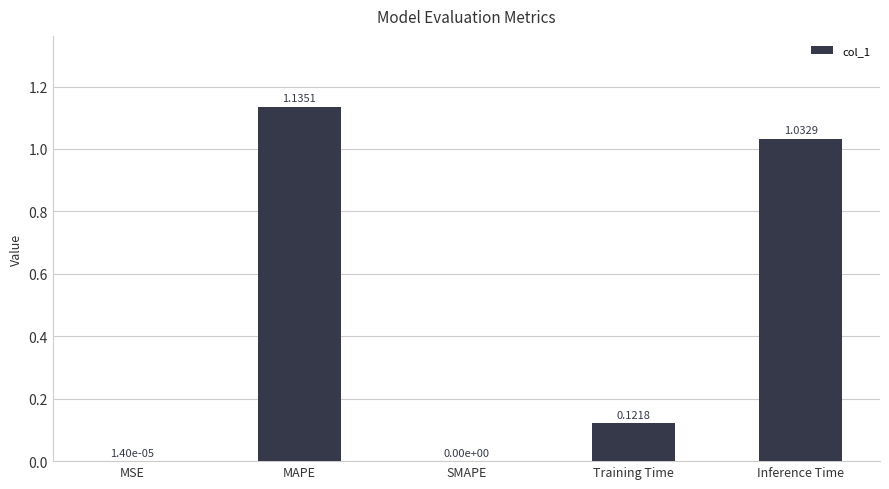

Between MAPE and Training Time, which is larger?

MAPE